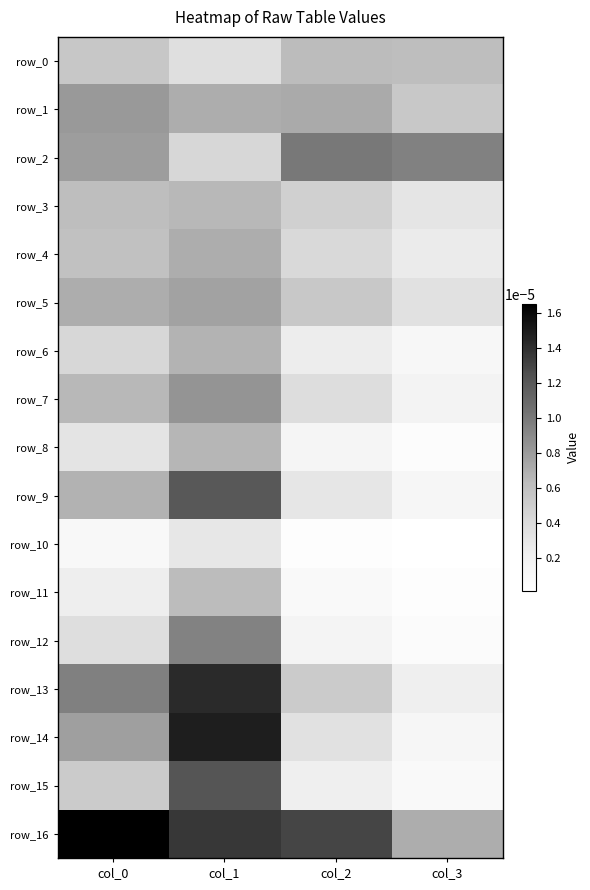

At col_1, list the series in order from smallest to largest.

row_10, row_0, row_2, row_11, row_3, row_8, row_6, row_4, row_1, row_5, row_7, row_12, row_9, row_15, row_16, row_13, row_14